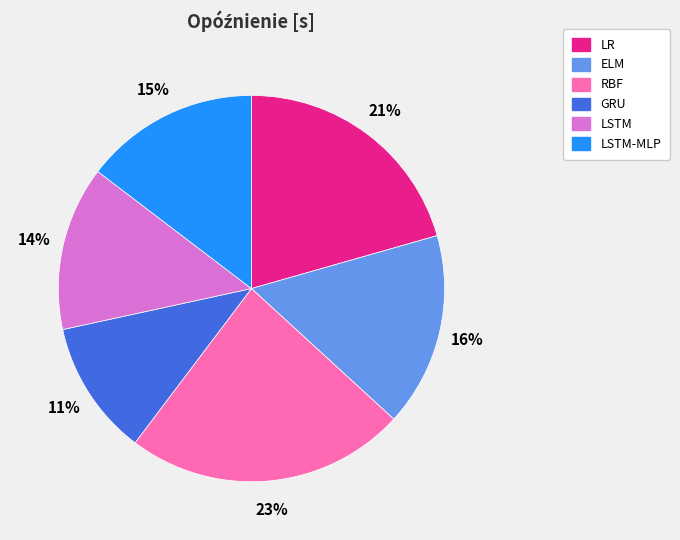

The ELM slice represents 16% of the pie. True or false?

True